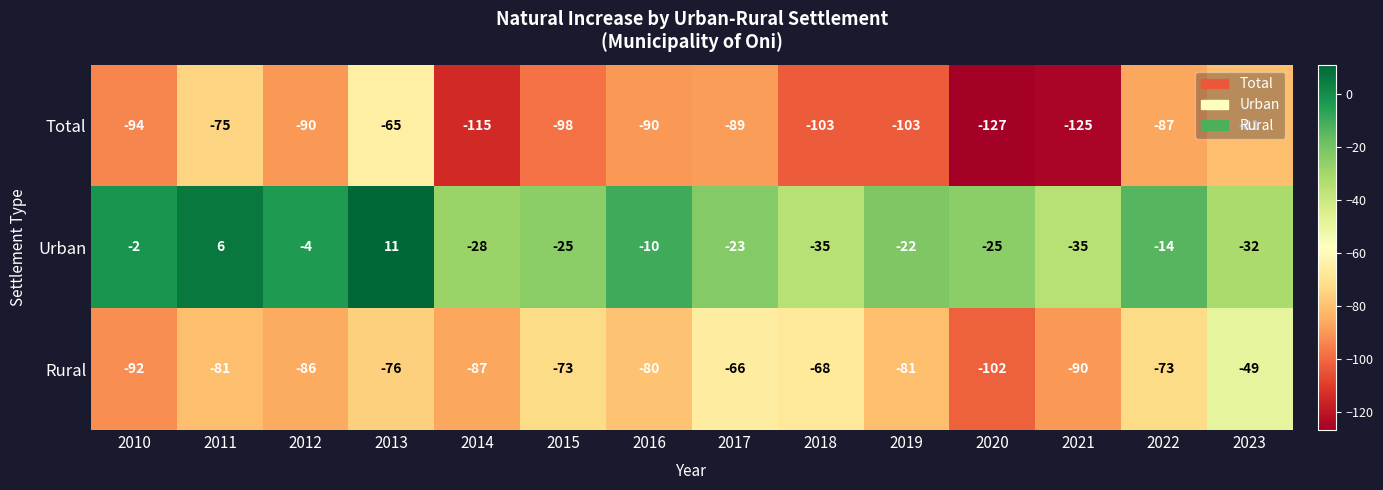

At which category is the sum across all series the highest?

2013